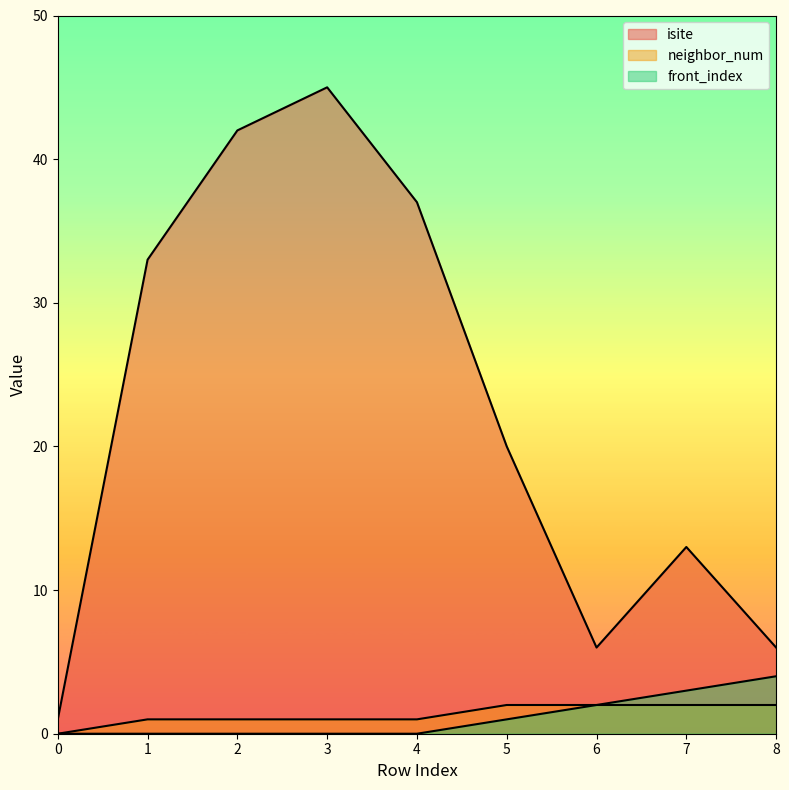

Rank the series by their maximum value, from highest to lowest.

isite, front_index, neighbor_num